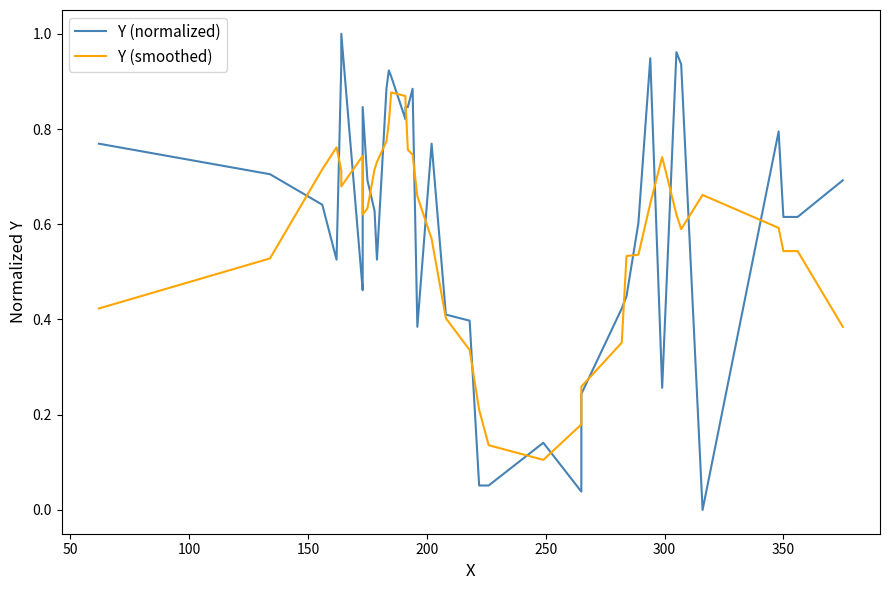

How many lines are shown in the chart?

2